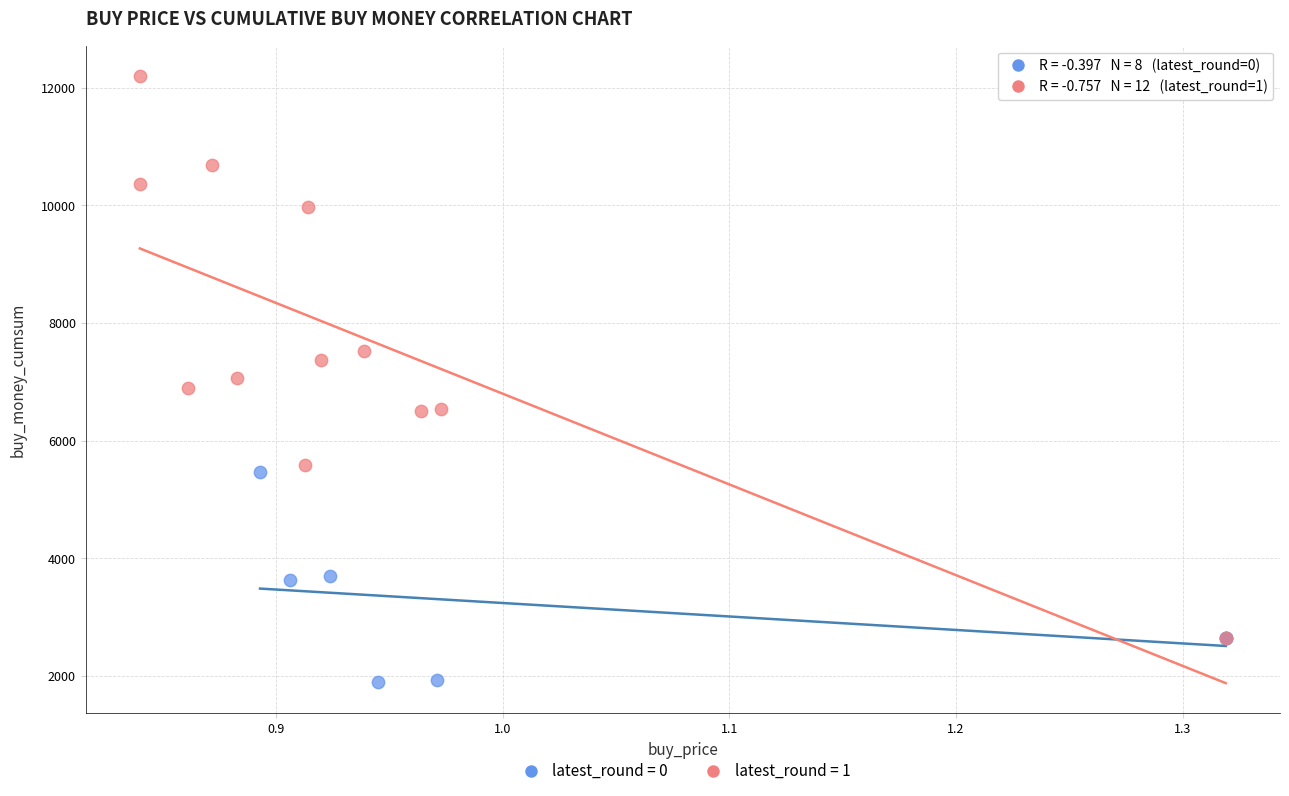

Which series has the widest spread of Y values?

latest_round = 1